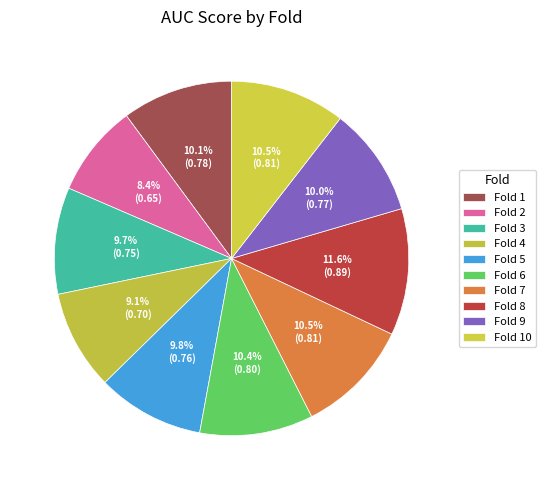

Does Fold 8 account for over 50% of the chart?

No